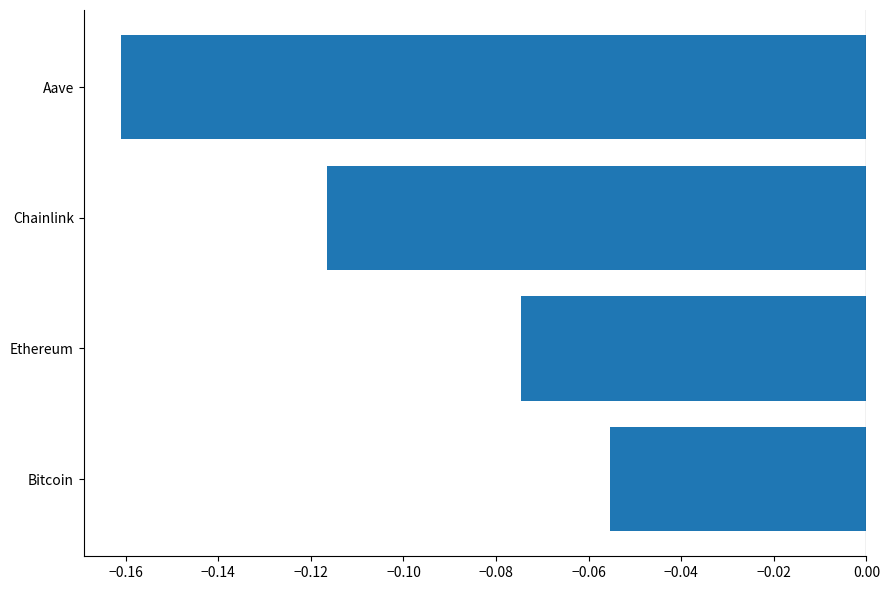

Which category has the highest value across all series?

Bitcoin